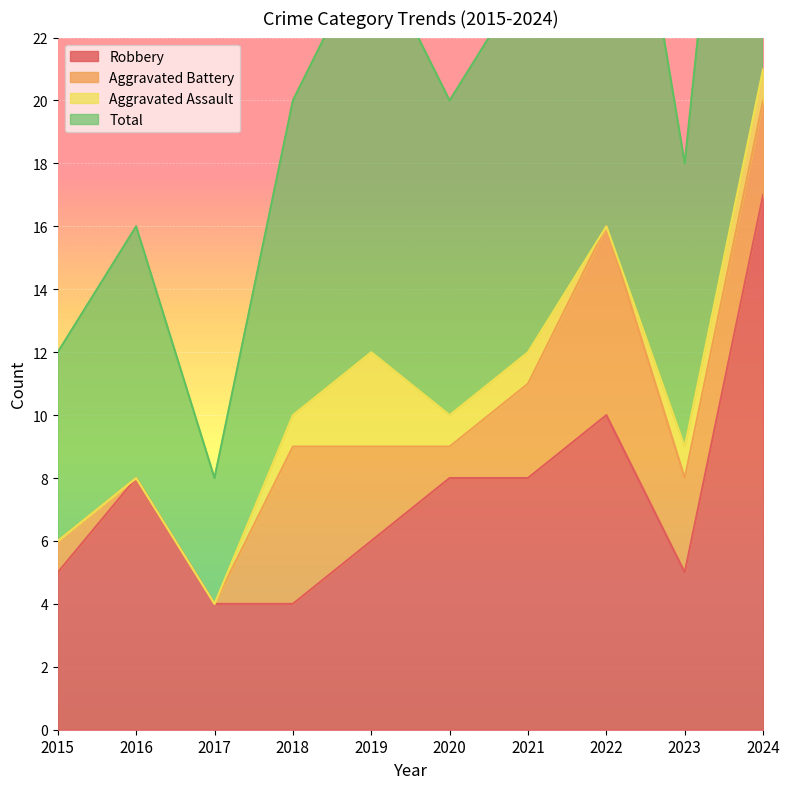

Is it true that Robbery equals 30 at 2024?

False